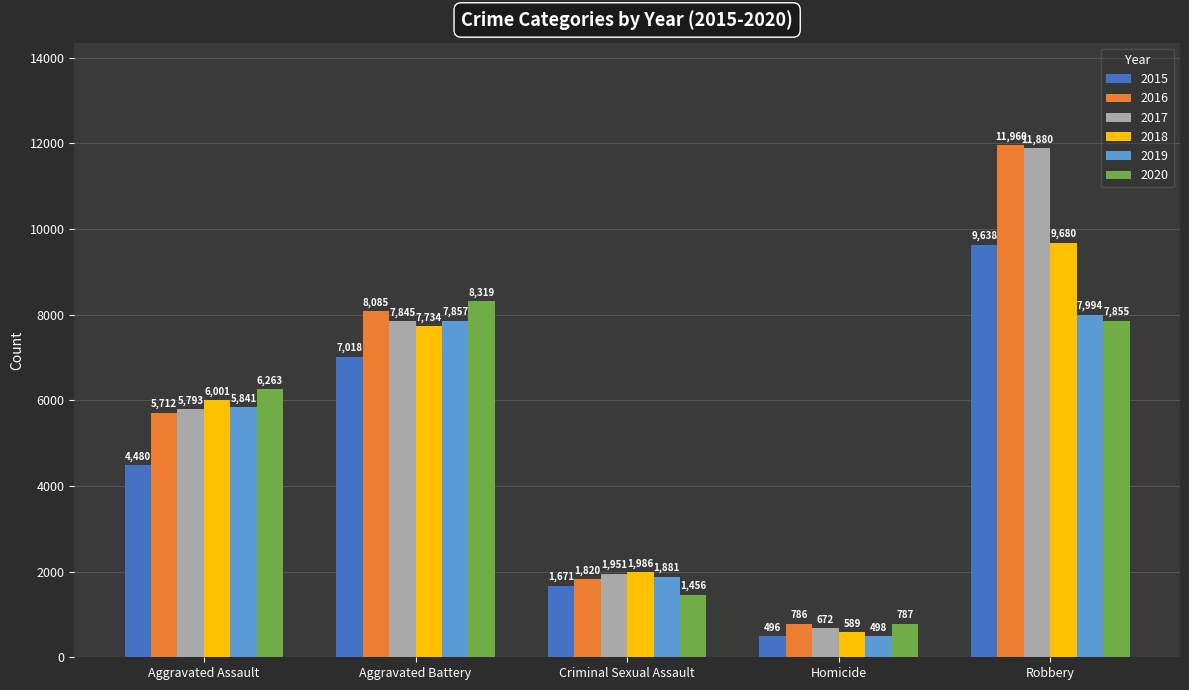

Which series has the largest total across all categories?

2016